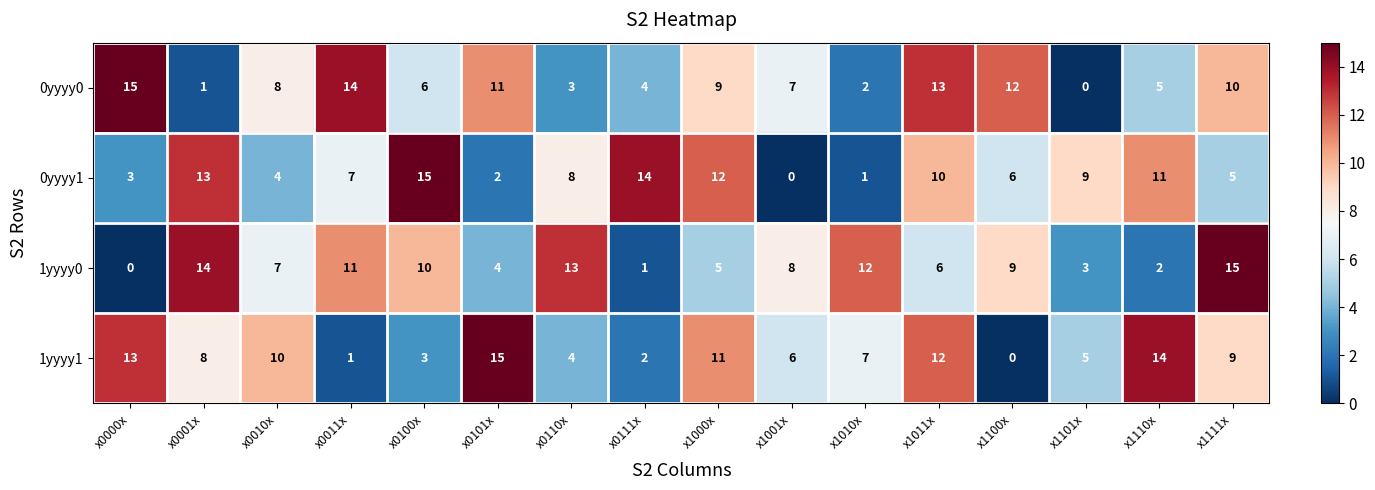

What is the difference between the maximum and minimum values in the 0yyyy0 series?

15